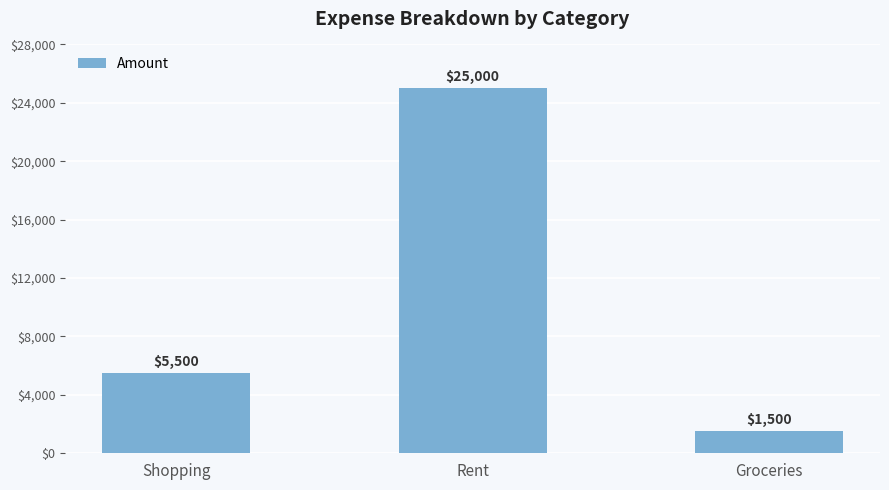

Which category has the highest value across all series?

Rent